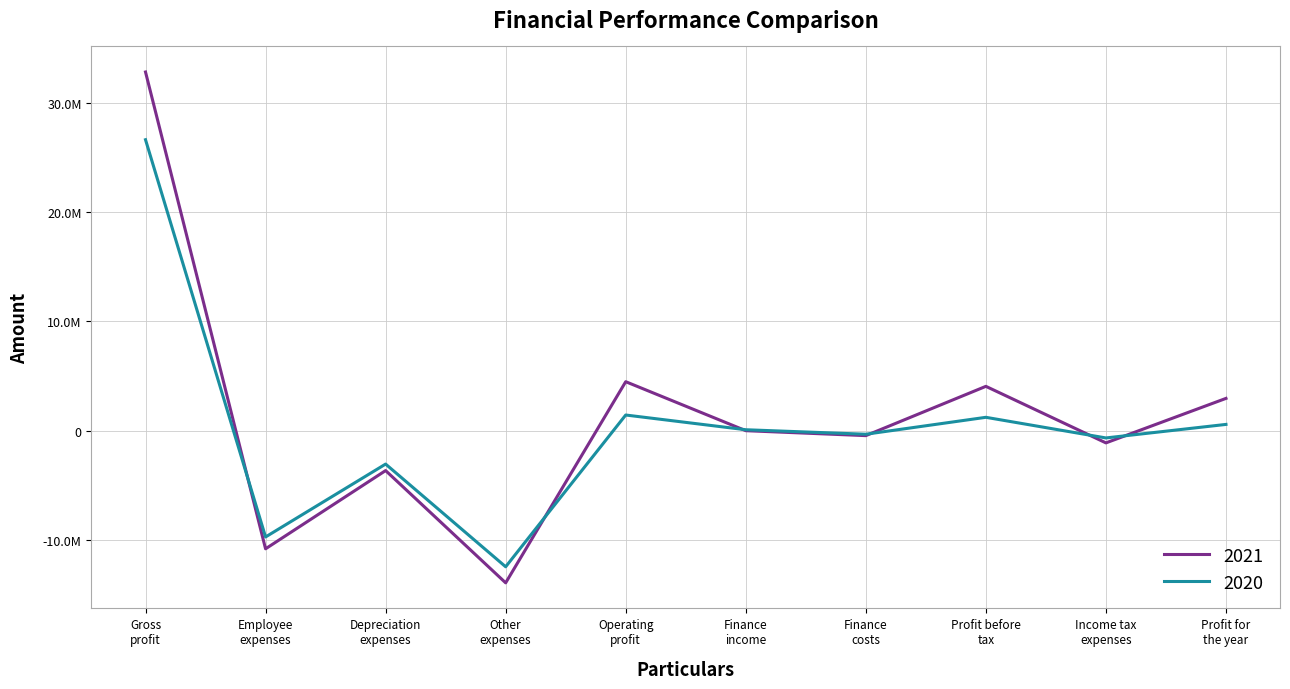

What are all the series names shown in the legend?

2021, 2020